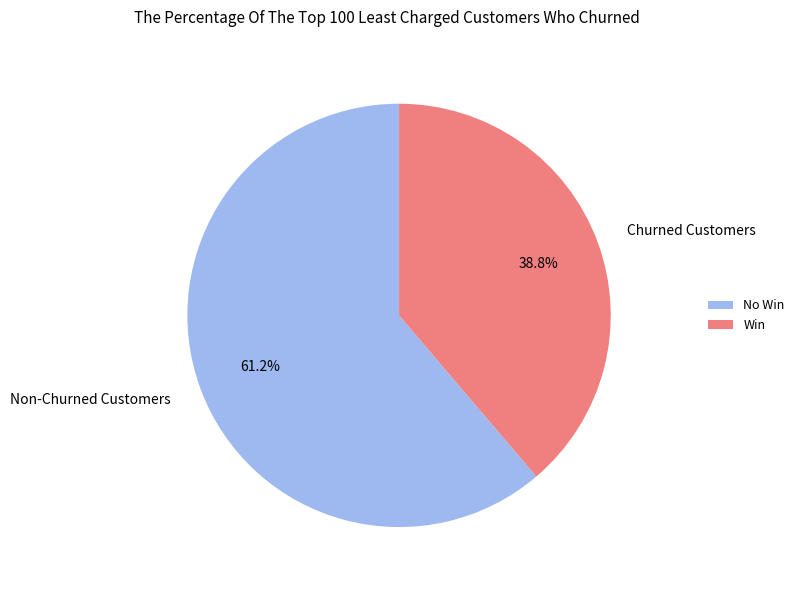

How much of the chart is everything except Churned Customers?

61.2%